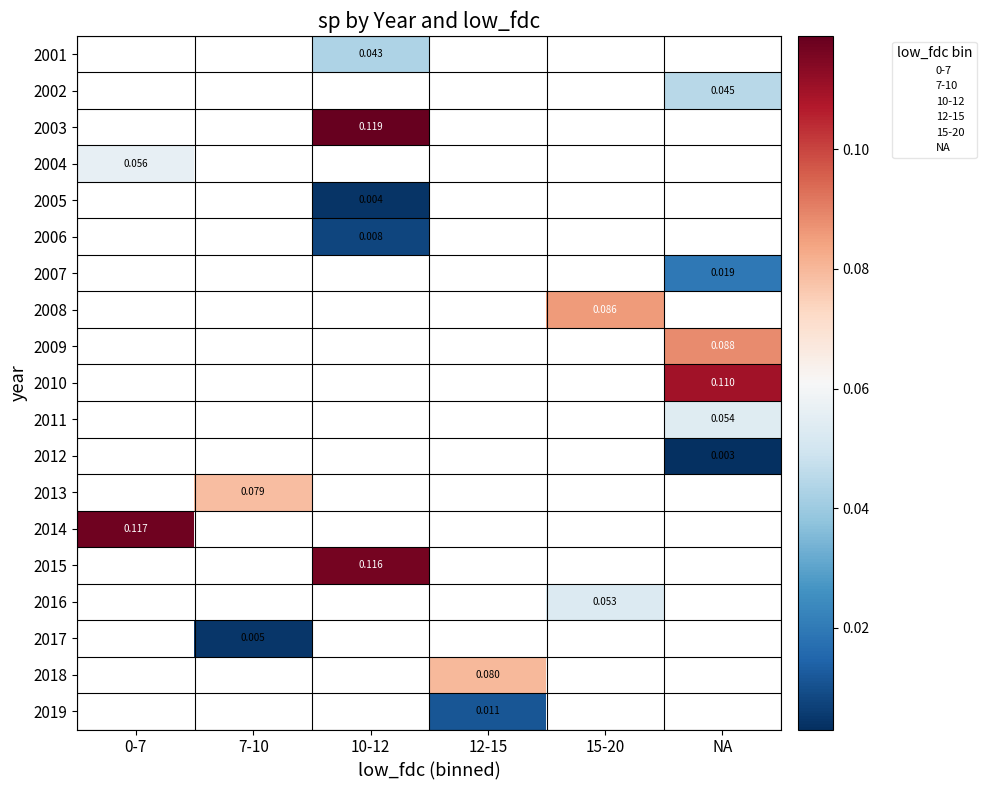

How many categories are shown in the chart?

6